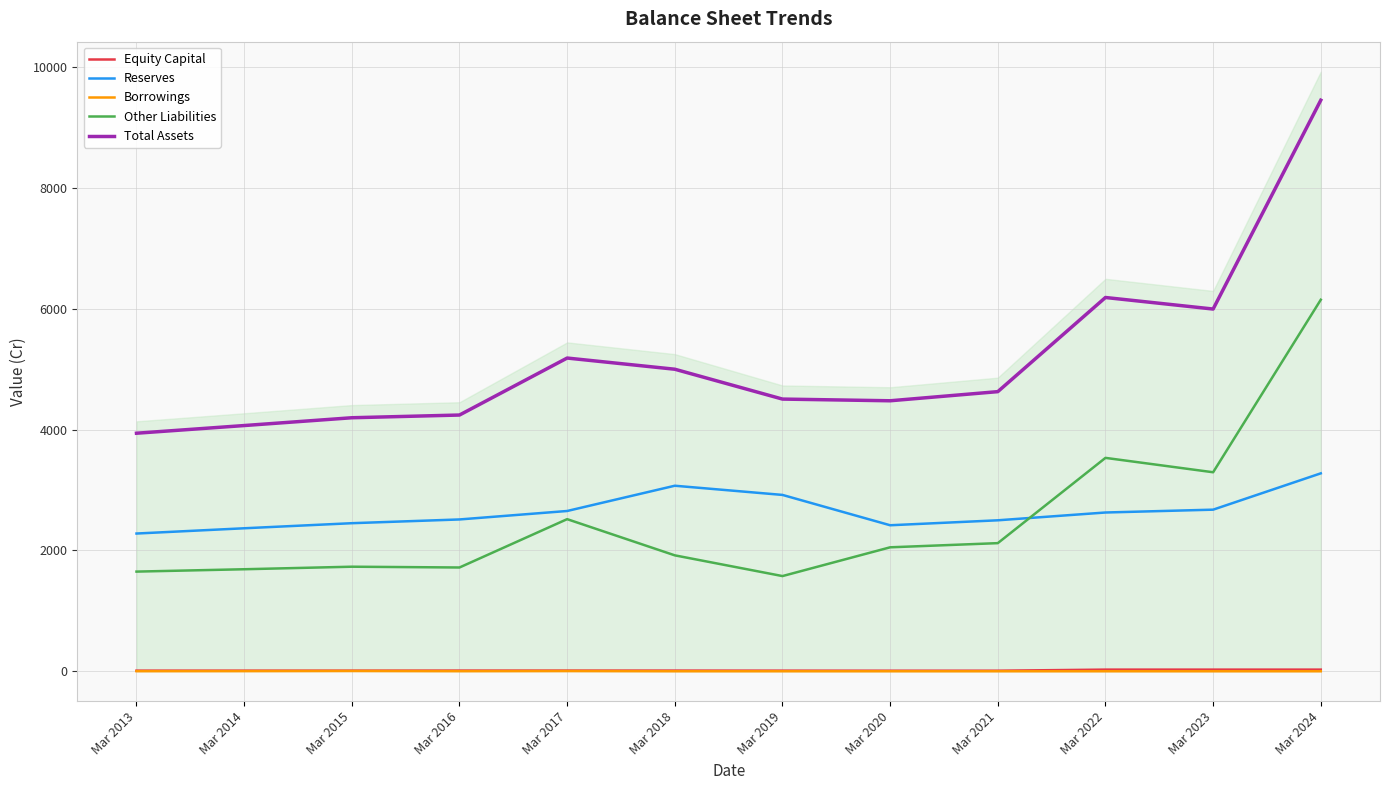

Rank the series by their maximum value, from highest to lowest.

Total Assets, Other Liabilities, Reserves, Equity Capital, Borrowings